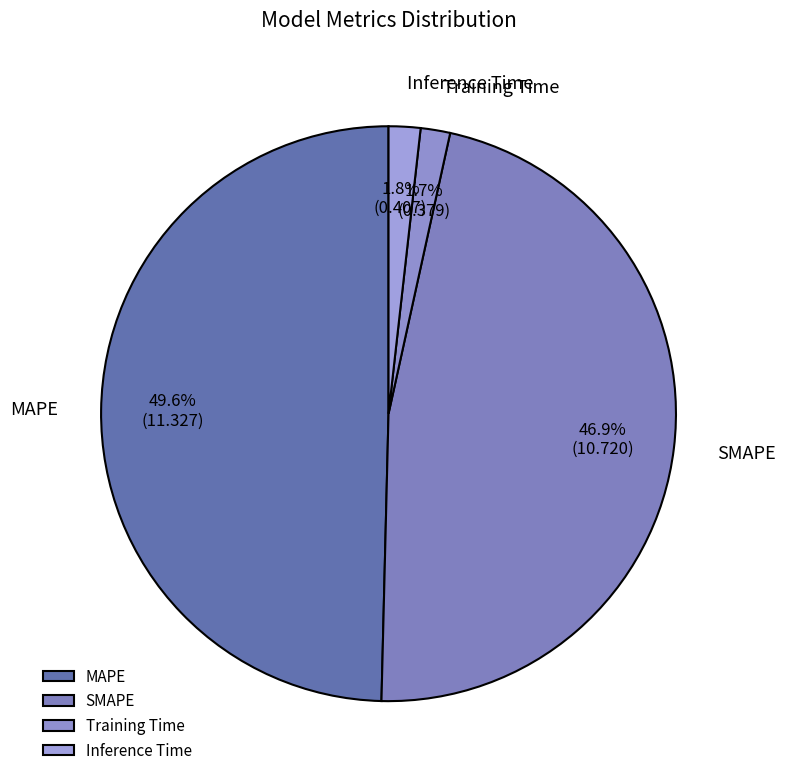

Which has a higher value, SMAPE or MAPE?

MAPE